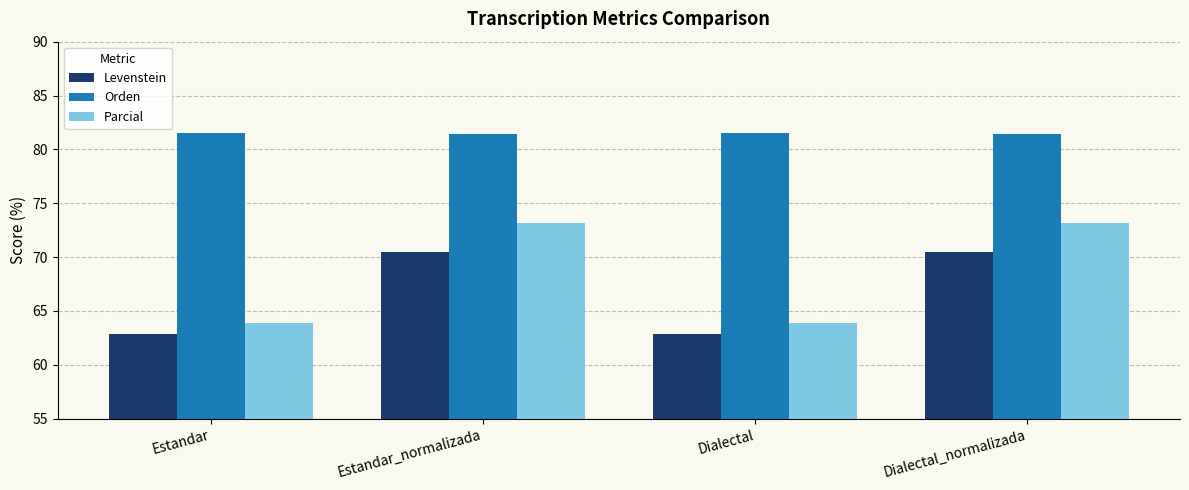

List the series in order of their peak value, highest first.

Orden, Parcial, Levenstein